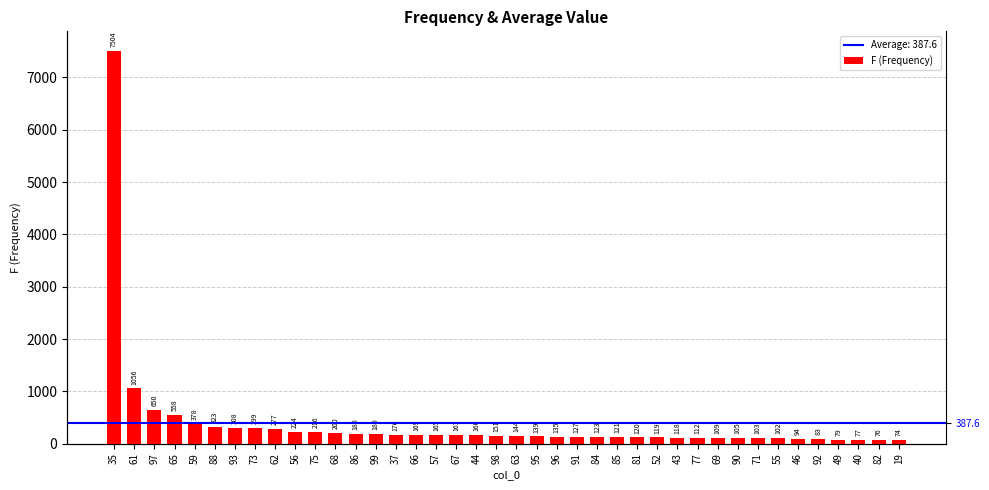

Where is the data nearest to the value 3789?

61